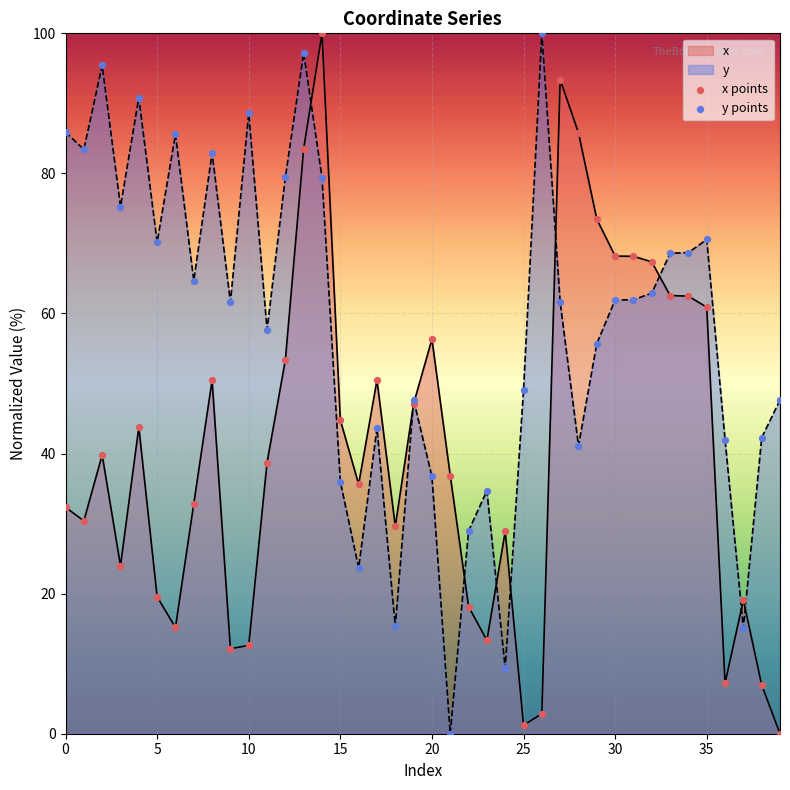

What are all the series names shown in the legend?

x, y